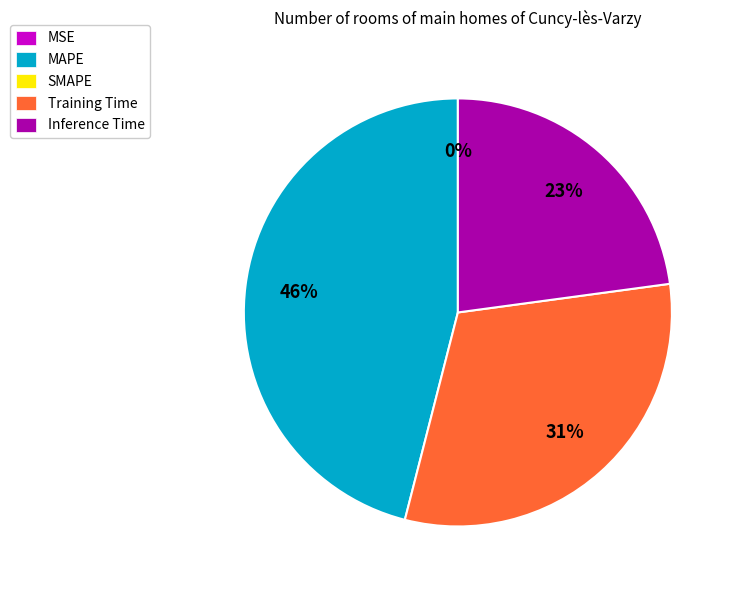

To the nearest percent, what is the average slice percentage?

25%